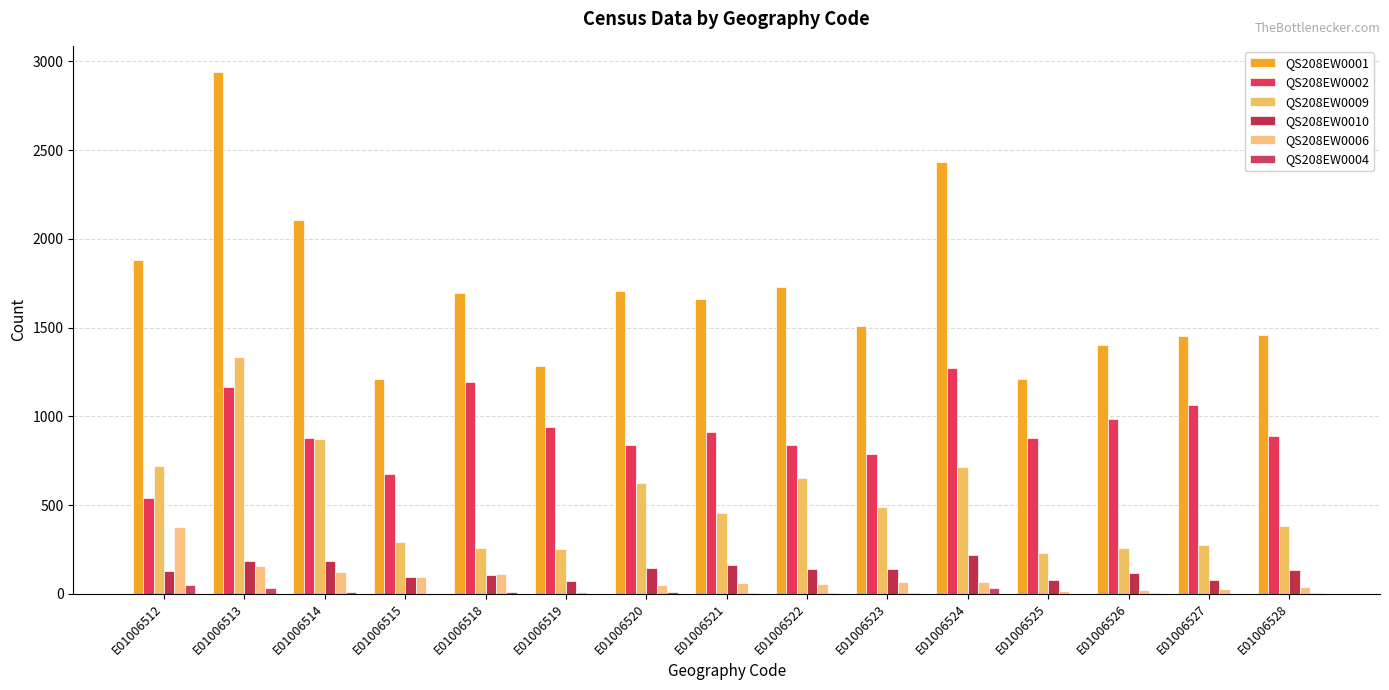

What is the total value across all series at E01006520?

3371